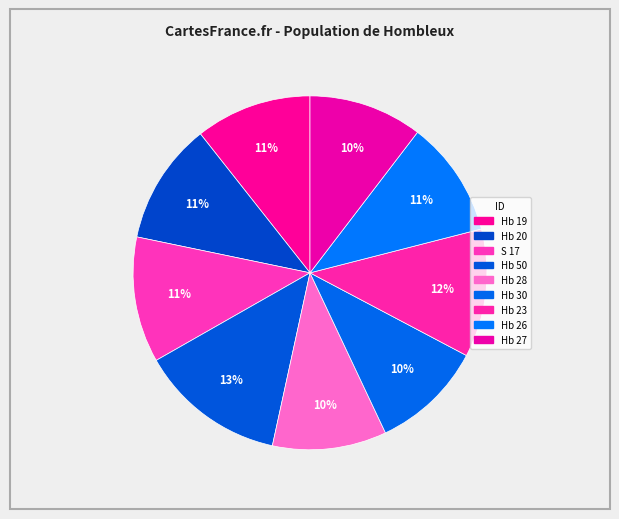

True or false: Hb 19 accounts for 1% of the total.

False